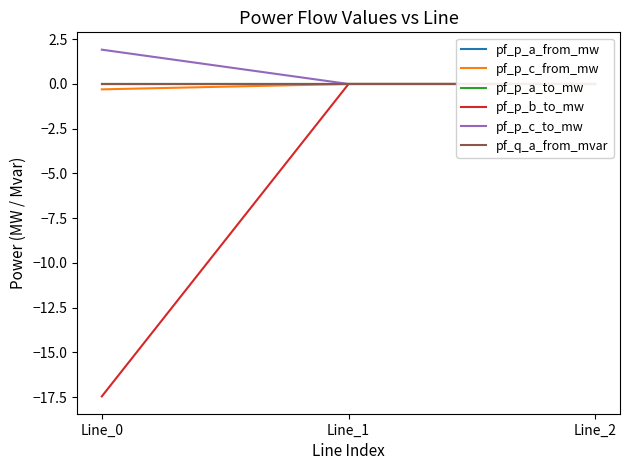

Reading left to right, what are all the values shown in this chart?

pf_p_a_from_mw: Line_0=-0.0	Line_1=-0.0	Line_2=-0.0
pf_p_c_from_mw: Line_0=-0.3	Line_1=0.0	Line_2=0.0
pf_p_a_to_mw: Line_0=0.0	Line_1=0.0	Line_2=0.0
pf_p_b_to_mw: Line_0=-17.5	Line_1=-0.0	Line_2=-0.0
pf_p_c_to_mw: Line_0=1.9	Line_1=-0.0	Line_2=-0.0
pf_q_a_from_mvar: Line_0=0.0	Line_1=-0.0	Line_2=-0.0